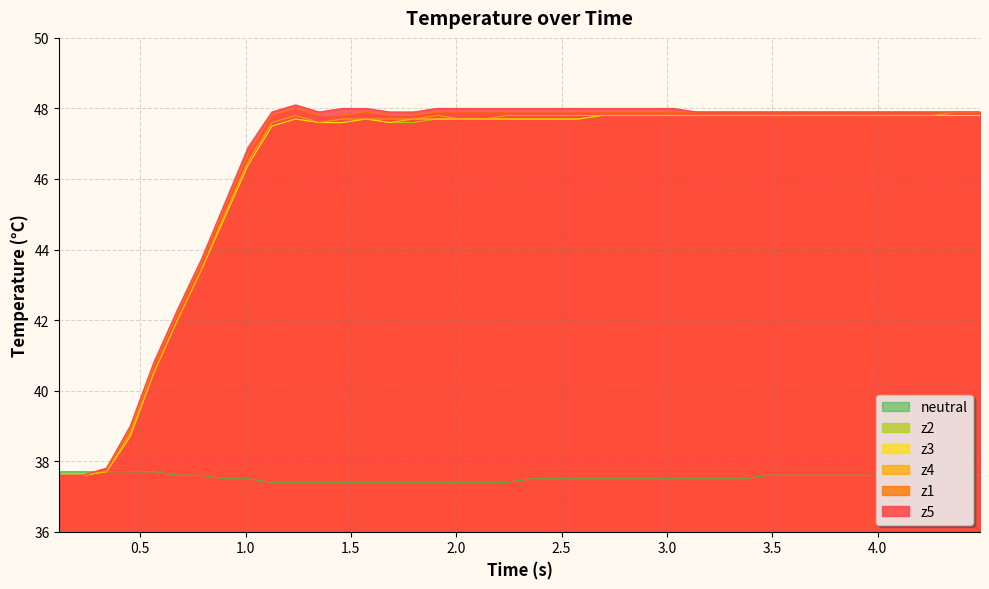

What is the sum of all z4 values?

1850.1